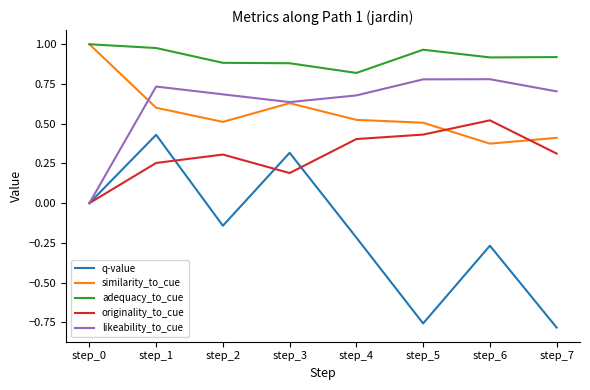

How many lines are shown in the chart?

5